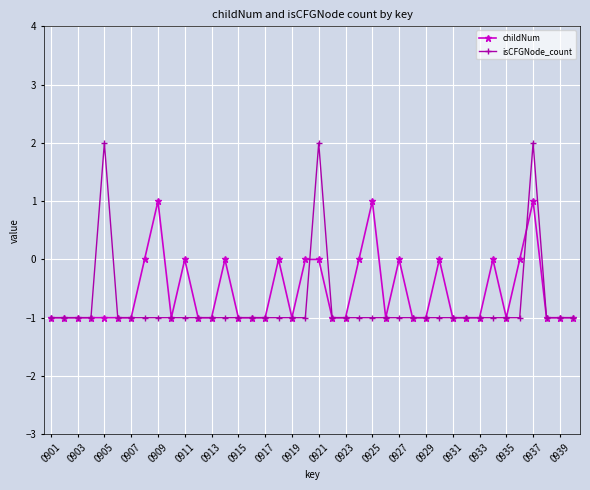

List the series in order of their peak value, lowest first.

childNum, isCFGNode_count